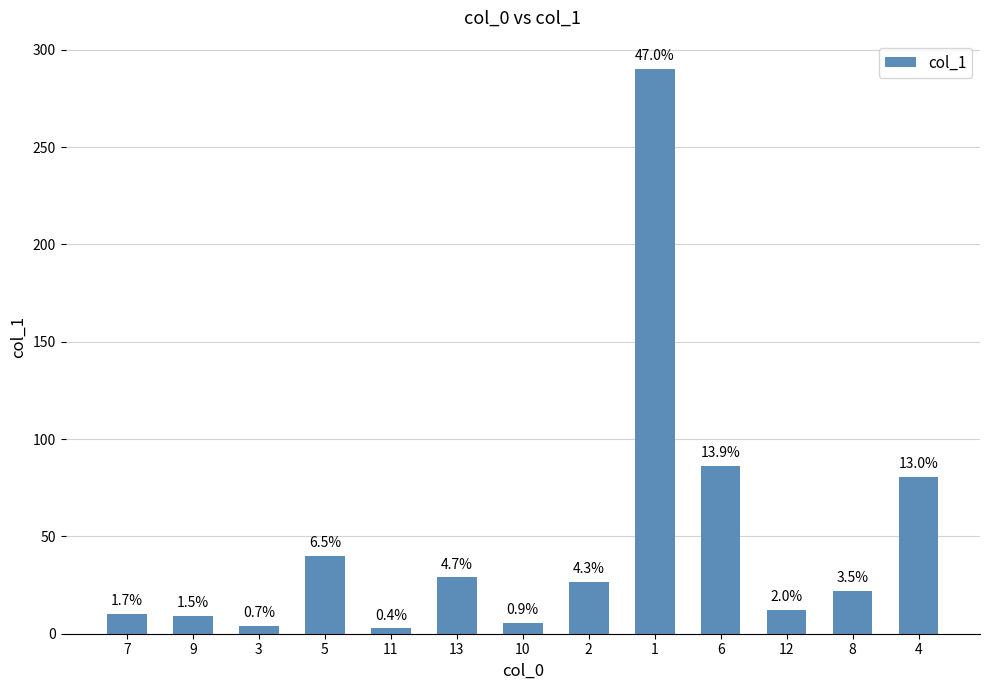

Rank the categories by value from lowest to highest.

11, 3, 10, 9, 7, 12, 8, 2, 13, 5, 4, 6, 1